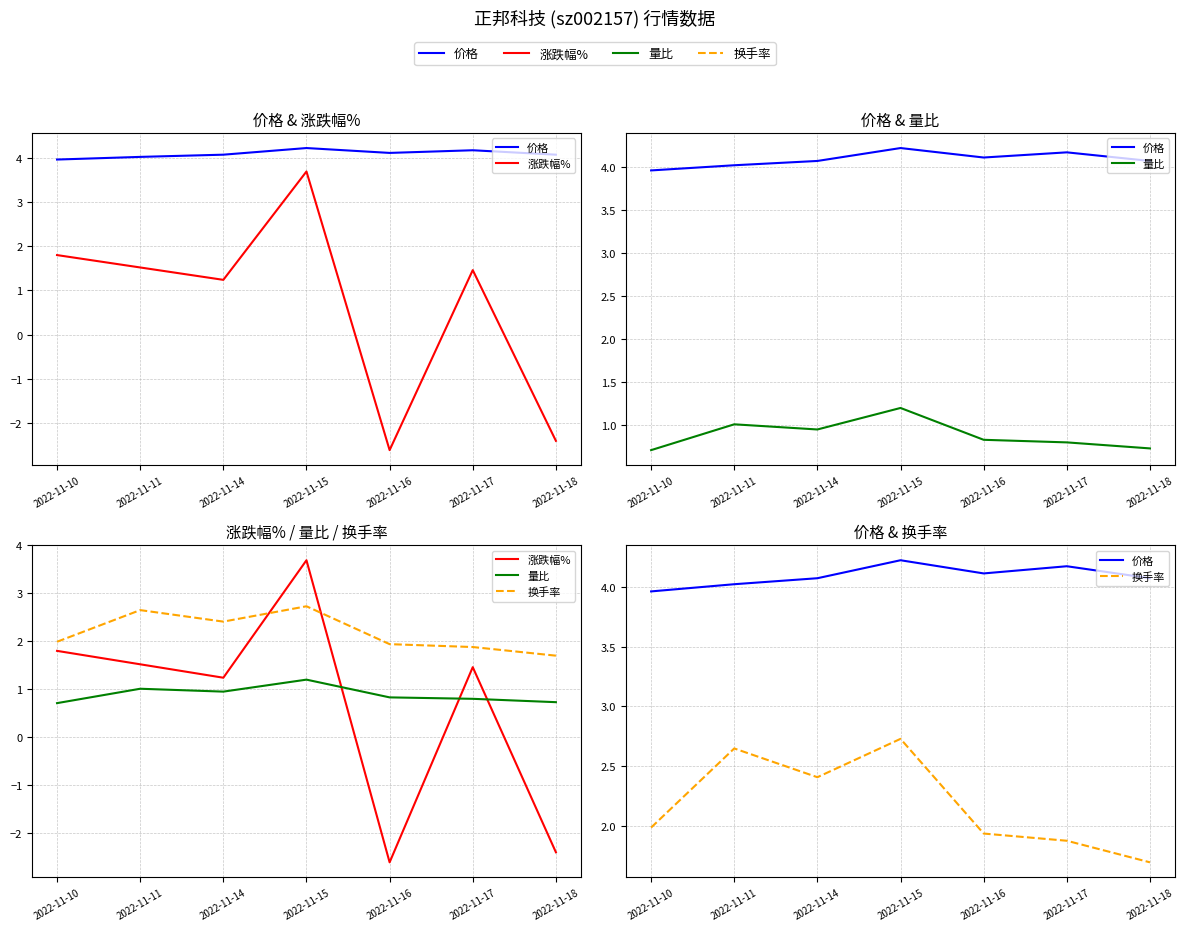

Is it true that 量比 equals 0.7 at 2022-11-18?

True